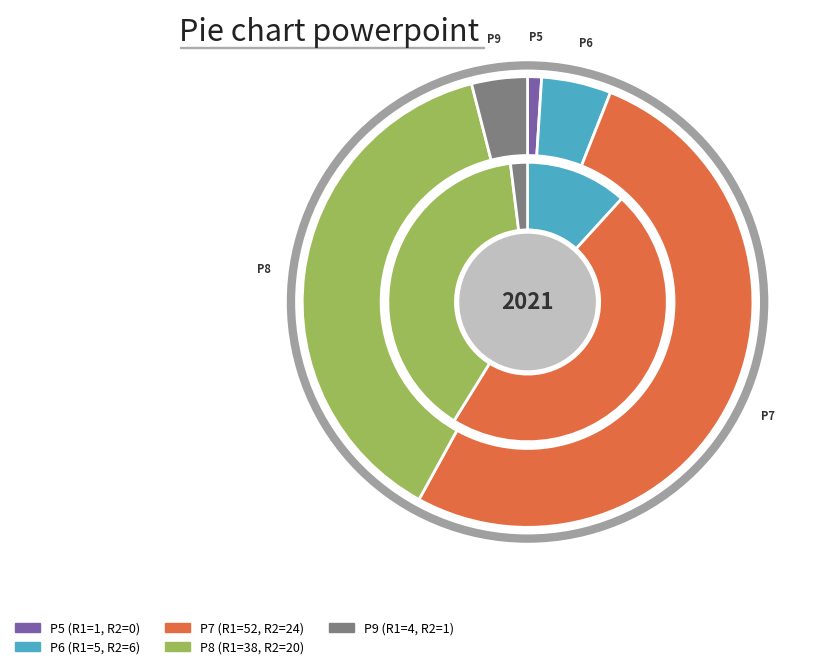

Which slice is the smallest?

P5